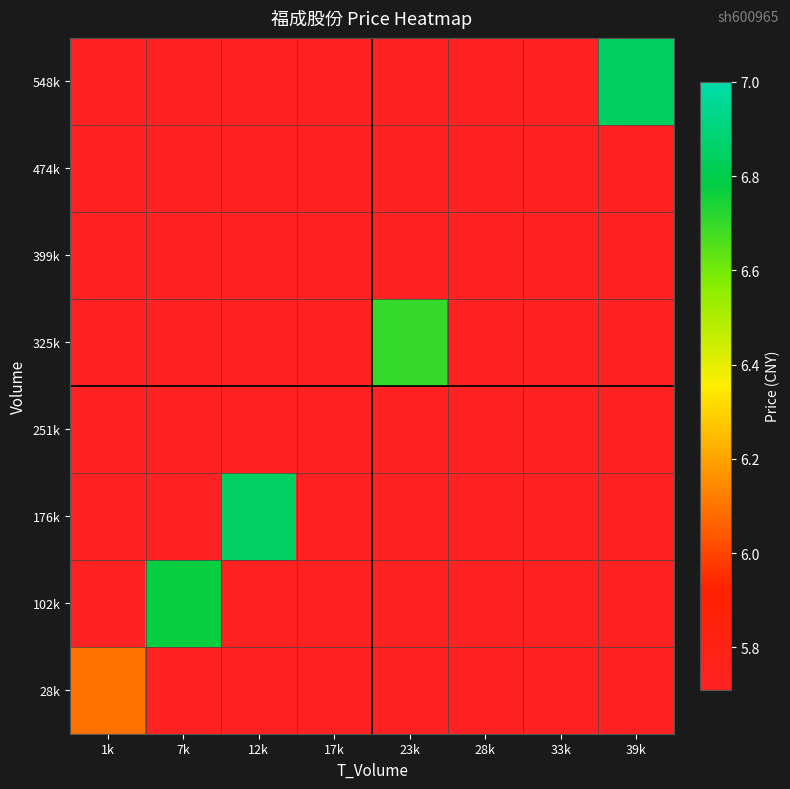

Which label corresponds to the largest value in the chart?

12k